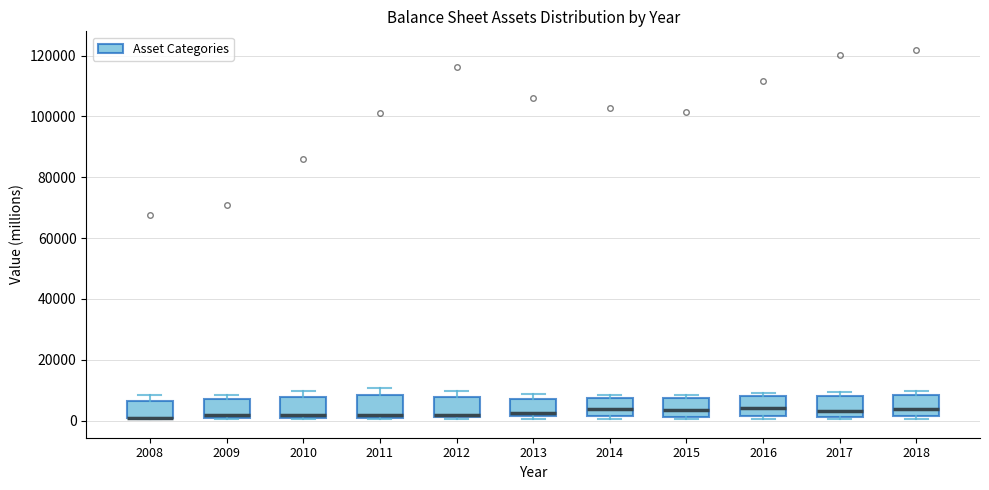

Reading left to right, read every box against the y-axis: the position of its median line, the range the box covers, and the ends of its whiskers. The values are not printed on the chart, so give them approximately, as read against the axis.

2008: median 0 (drawn on the box's lower edge), box 0 to 6000, whiskers 0 to 8000
2009: median 2000, box 0 to 6000, whiskers 0 to 8000
2010: median 2000, box 0 to 8000, whiskers 0 to 10000
2011: median 2000, box 0 to 8000, whiskers 0 to 10000
2012: median 2000 (just above the box's lower edge), box 2000 to 8000, whiskers 0 to 10000
2013: median 2000 (just above the box's lower edge), box 2000 to 8000, whiskers 0 to 8000 (just above the box's upper edge)
2014: median 4000, box 2000 to 8000, whiskers 0 to 8000 (just above the box's upper edge)
2015: median 4000, box 2000 to 8000, whiskers 0 to 8000 (just above the box's upper edge)
2016: median 4000, box 2000 to 8000, whiskers 0 to 8000 (just above the box's upper edge)
2017: median 4000, box 2000 to 8000, whiskers 0 to 10000
2018: median 4000, box 2000 to 8000, whiskers 0 to 10000